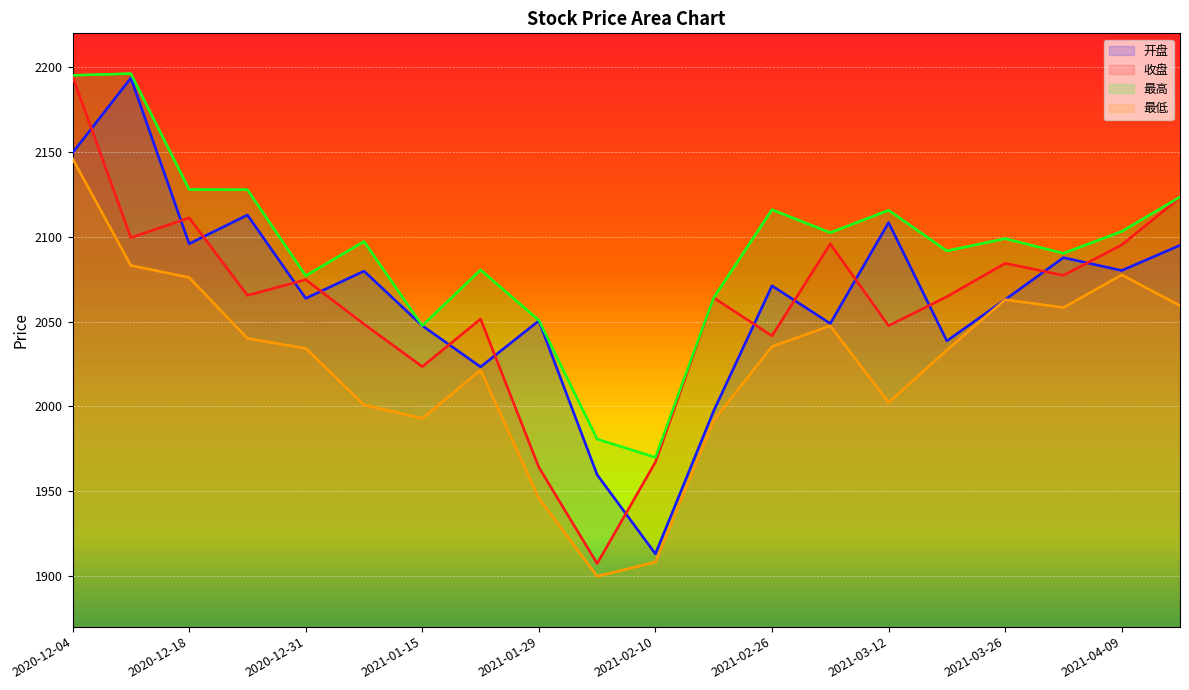

Reading left to right, extract all data points from this chart.

开盘: 2020-12-04=2149.5	2020-12-11=2193.7	2020-12-18=2095.9	2020-12-25=2112.8	2020-12-31=2063.7	2021-01-08=2079.8	2021-01-15=2047.5	2021-01-22=2023.2	2021-01-29=2050.4	2021-02-05=1959.6	2021-02-10=1912.9	2021-02-19=1997.3	2021-02-26=2071.1	2021-03-05=2048.8	2021-03-12=2108.4	2021-03-19=2038.6	2021-03-26=2062.9	2021-04-02=2087.7	2021-04-09=2080.1	2021-04-16=2094.9
收盘: 2020-12-04=2194.6	2020-12-11=2099.4	2020-12-18=2111.2	2020-12-25=2065.4	2020-12-31=2074.7	2021-01-08=2048.5	2021-01-15=2023.4	2021-01-22=2051.5	2021-01-29=1964.0	2021-02-05=1907.2	2021-02-10=1967.1	2021-02-19=2064.0	2021-02-26=2041.5	2021-03-05=2095.8	2021-03-12=2047.5	2021-03-19=2064.6	2021-03-26=2084.3	2021-04-02=2077.3	2021-04-09=2095.2	2021-04-16=2123.1
最高: 2020-12-04=2195.2	2020-12-11=2196.2	2020-12-18=2127.9	2020-12-25=2127.7	2020-12-31=2077.0	2021-01-08=2097.2	2021-01-15=2047.5	2021-01-22=2080.5	2021-01-29=2050.7	2021-02-05=1980.6	2021-02-10=1969.8	2021-02-19=2064.0	2021-02-26=2116.0	2021-03-05=2102.4	2021-03-12=2115.6	2021-03-19=2091.7	2021-03-26=2098.9	2021-04-02=2090.2	2021-04-09=2103.1	2021-04-16=2123.4
最低: 2020-12-04=2146.1	2020-12-11=2083.1	2020-12-18=2076.0	2020-12-25=2040.0	2020-12-31=2034.1	2021-01-08=2000.8	2021-01-15=1992.8	2021-01-22=2021.3	2021-01-29=1945.8	2021-02-05=1899.7	2021-02-10=1908.1	2021-02-19=1991.7	2021-02-26=2035.2	2021-03-05=2047.5	2021-03-12=2002.2	2021-03-19=2033.2	2021-03-26=2062.9	2021-04-02=2058.2	2021-04-09=2077.5	2021-04-16=2059.3